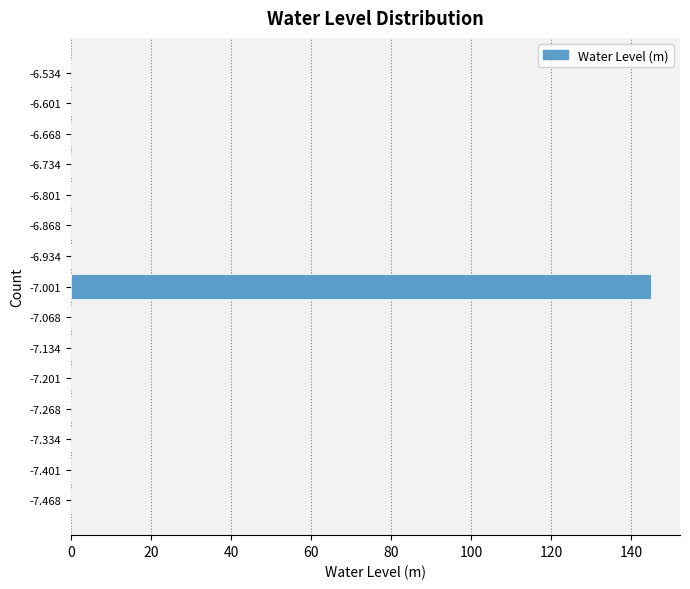

Reading top to bottom, transcribe all the data shown in this chart.

-6.534=0	-6.601=0	-6.668=0	-6.734=0	-6.801=0	-6.868=0	-6.934=0	-7.001=145	-7.068=0	-7.134=0	-7.201=0	-7.268=0	-7.334=0	-7.401=0	-7.468=0